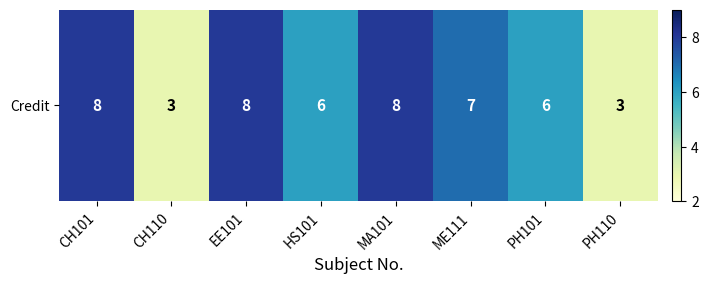

Rank the categories by value from lowest to highest.

CH110, PH110, HS101, PH101, ME111, CH101, EE101, MA101